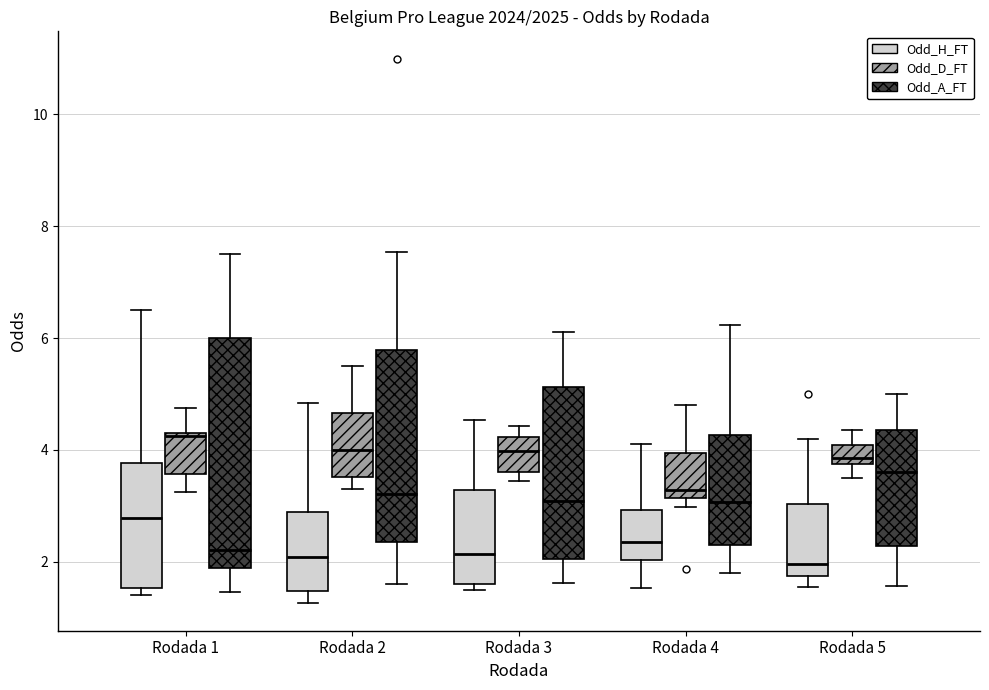

Reading left to right, read every box against the y-axis: the position of its median line, the range the box covers, and the ends of its whiskers. The values are not printed on the chart, so give them approximately, as read against the axis.

Rodada 1 (Odd_H_FT): median 2.8, box 1.6 to 3.8, whiskers 1.4 to 6.6
Rodada 1 (Odd_D_FT): median 4.2, box 3.6 to 4.4, whiskers 3.2 to 4.8
Rodada 1 (Odd_A_FT): median 2.2, box 1.8 to 6.0, whiskers 1.4 to 7.6
Rodada 2 (Odd_H_FT): median 2.0, box 1.4 to 2.8, whiskers 1.2 to 4.8
Rodada 2 (Odd_D_FT): median 4.0, box 3.6 to 4.6, whiskers 3.4 to 5.6
Rodada 2 (Odd_A_FT): median 3.2, box 2.4 to 5.8, whiskers 1.6 to 7.6
Rodada 3 (Odd_H_FT): median 2.2, box 1.6 to 3.2, whiskers 1.4 to 4.6
Rodada 3 (Odd_D_FT): median 4.0, box 3.6 to 4.2, whiskers 3.4 to 4.4
Rodada 3 (Odd_A_FT): median 3.0, box 2.0 to 5.2, whiskers 1.6 to 6.2
Rodada 4 (Odd_H_FT): median 2.4, box 2.0 to 3.0, whiskers 1.6 to 4.2
Rodada 4 (Odd_D_FT): median 3.2 (just above the box's lower edge), box 3.2 to 4.0, whiskers 3.0 to 4.8
Rodada 4 (Odd_A_FT): median 3.0, box 2.4 to 4.2, whiskers 1.8 to 6.2
Rodada 5 (Odd_H_FT): median 2.0, box 1.8 to 3.0, whiskers 1.6 to 4.2
Rodada 5 (Odd_D_FT): median 3.8 (just above the box's lower edge), box 3.8 to 4.0, whiskers 3.6 to 4.4
Rodada 5 (Odd_A_FT): median 3.6, box 2.2 to 4.4, whiskers 1.6 to 5.0